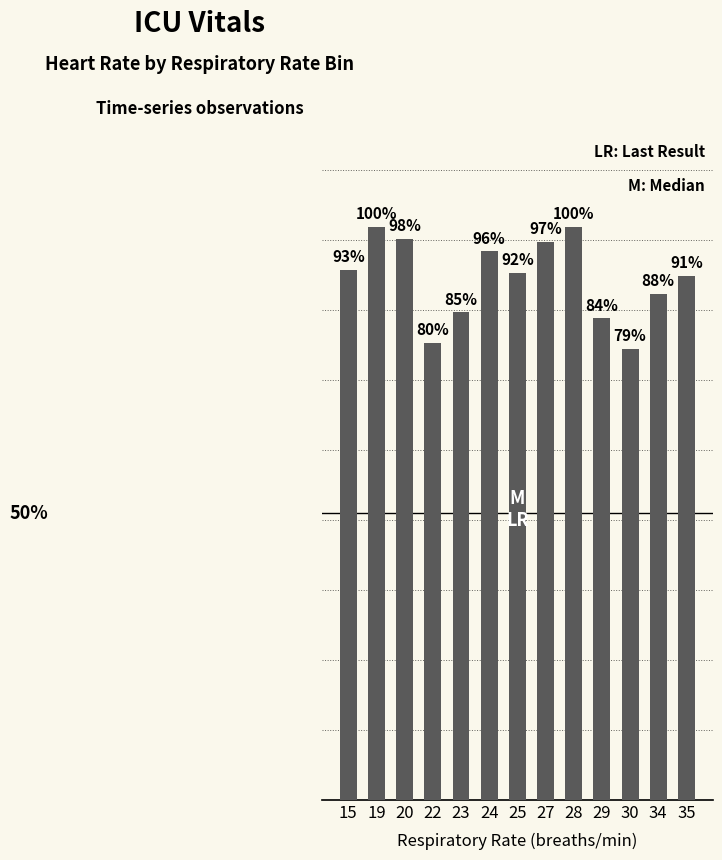

True or false: the data shows 86.5 at 25.

True